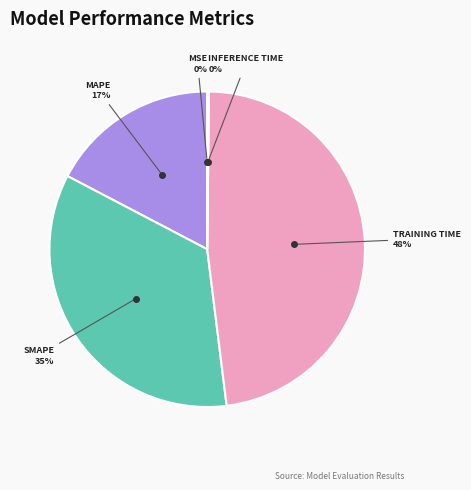

Does any single category account for the majority?

No